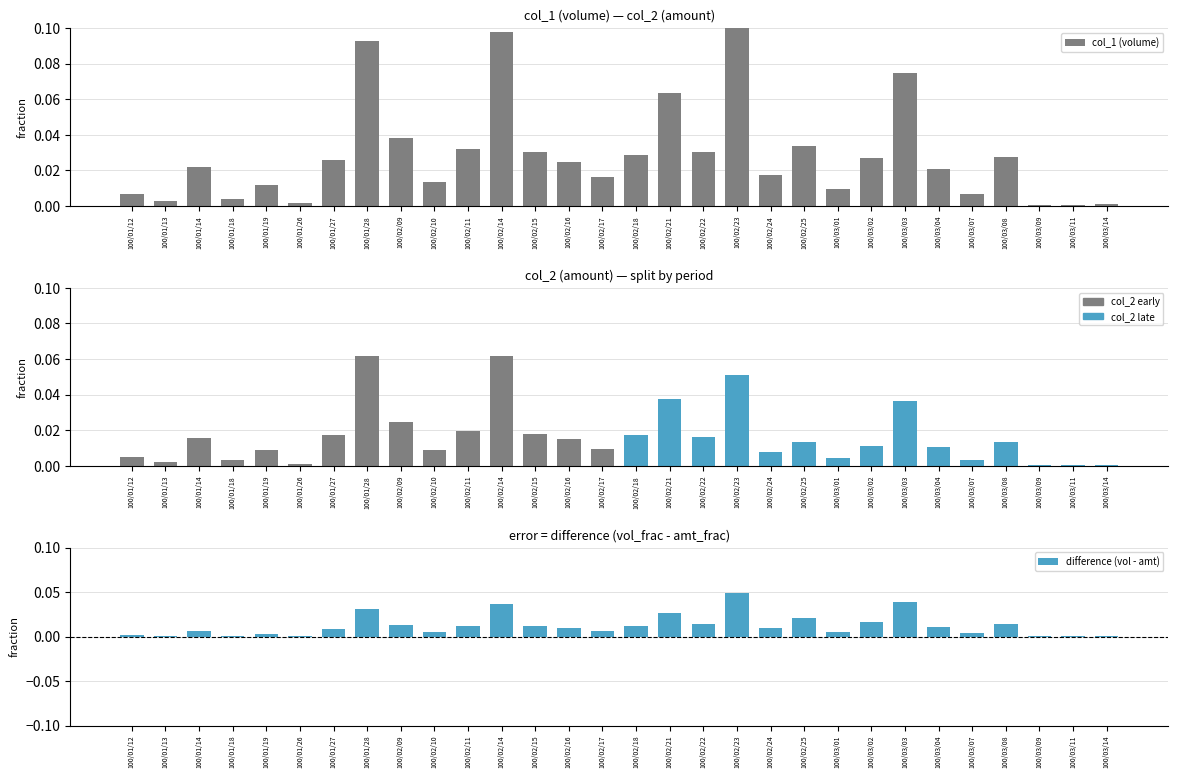

What are all the series names shown in the legend?

col_1 (volume), difference (vol - amt)